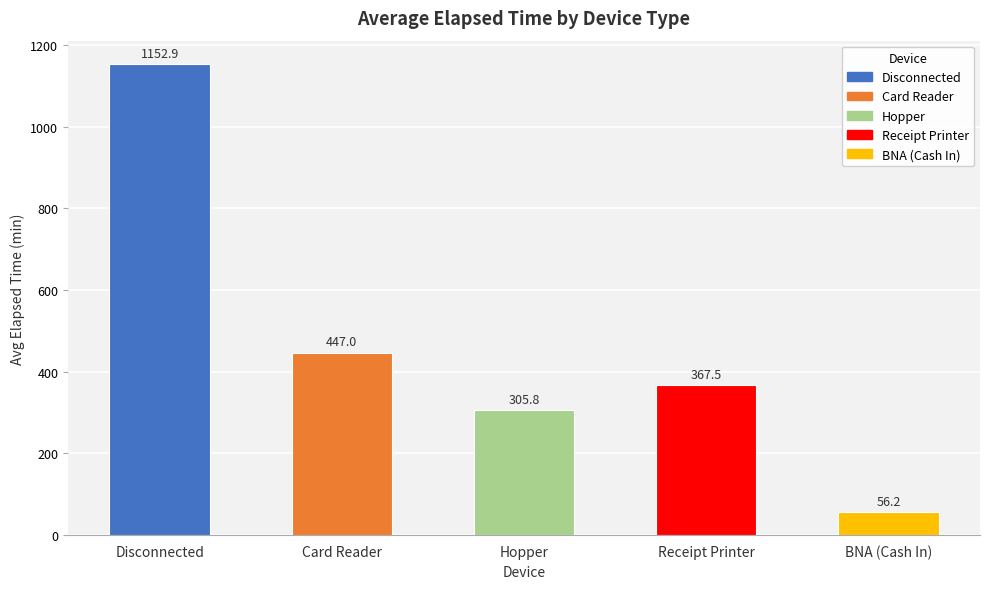

Rank the categories by value from highest to lowest.

Disconnected, Card Reader, Receipt Printer, Hopper, BNA (Cash In)